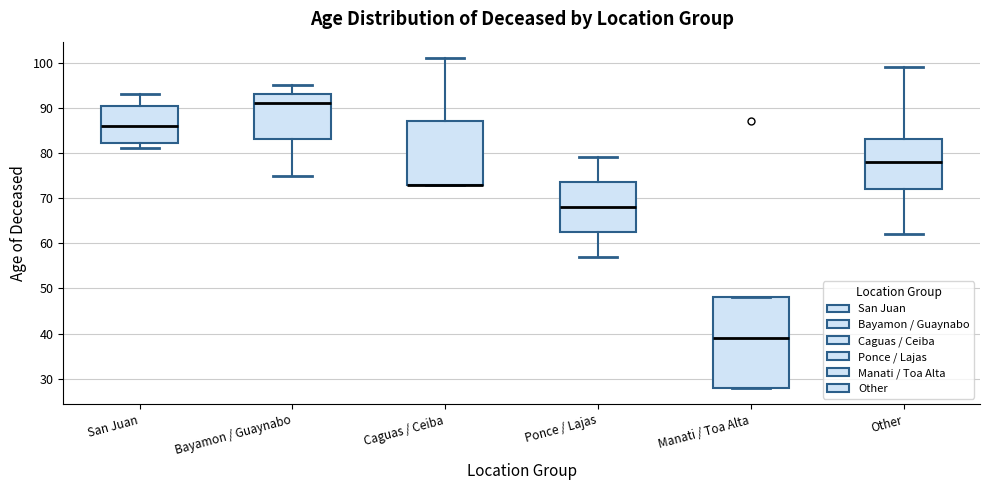

Reading left to right, transcribe this box plot: for each box, give where its median line is, the range the box spans, and where its two whiskers end, as read against the y-axis. The values are not printed on the chart, so give them approximately, as read against the axis.

San Juan: median 86, box 82 to 91, whiskers 81 to 93
Bayamon / Guaynabo: median 91, box 83 to 93, whiskers 75 to 95
Caguas / Ceiba: median 73 (drawn on the box's lower edge), box 73 to 87, whiskers 73 to 101
Ponce / Lajas: median 68, box 63 to 74, whiskers 57 to 79
Manati / Toa Alta: median 39, box 28 to 48, whiskers 28 to 48
Other: median 78, box 72 to 83, whiskers 62 to 99